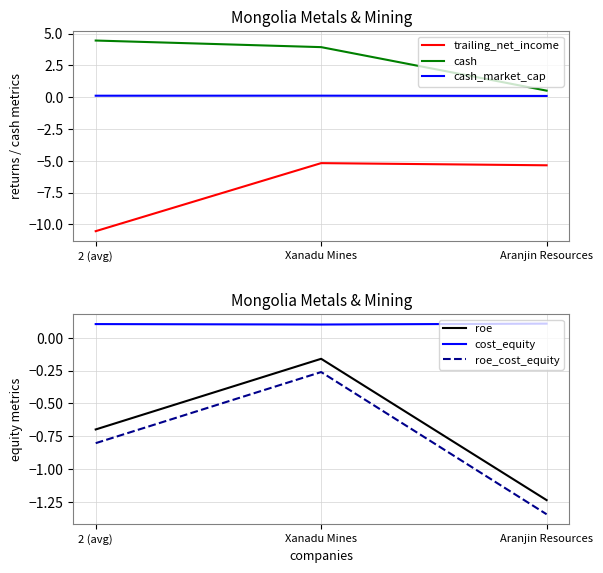

Which series has the largest range (max minus min)?

trailing_net_income